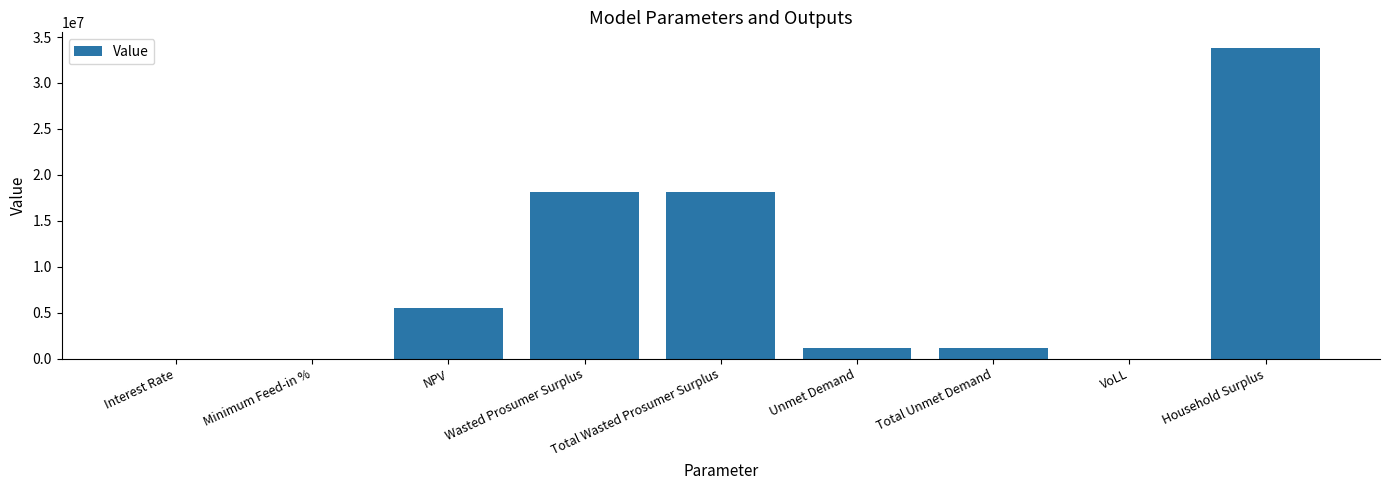

Which has a higher value, Total Wasted Prosumer Surplus or Interest Rate?

Total Wasted Prosumer Surplus